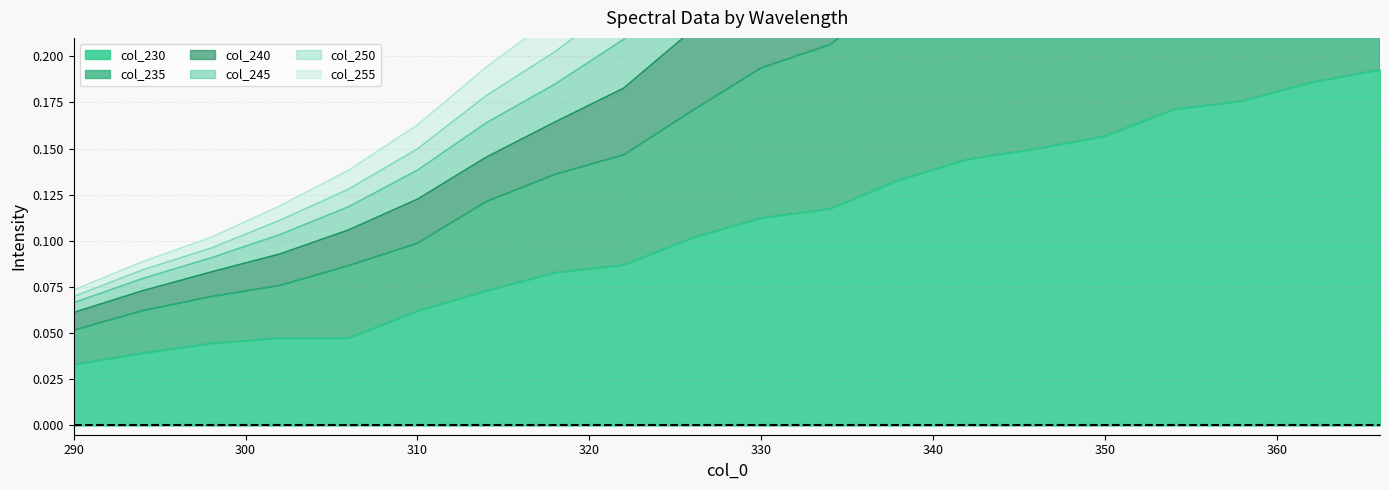

Where is col_230 nearest to the value 0?

290